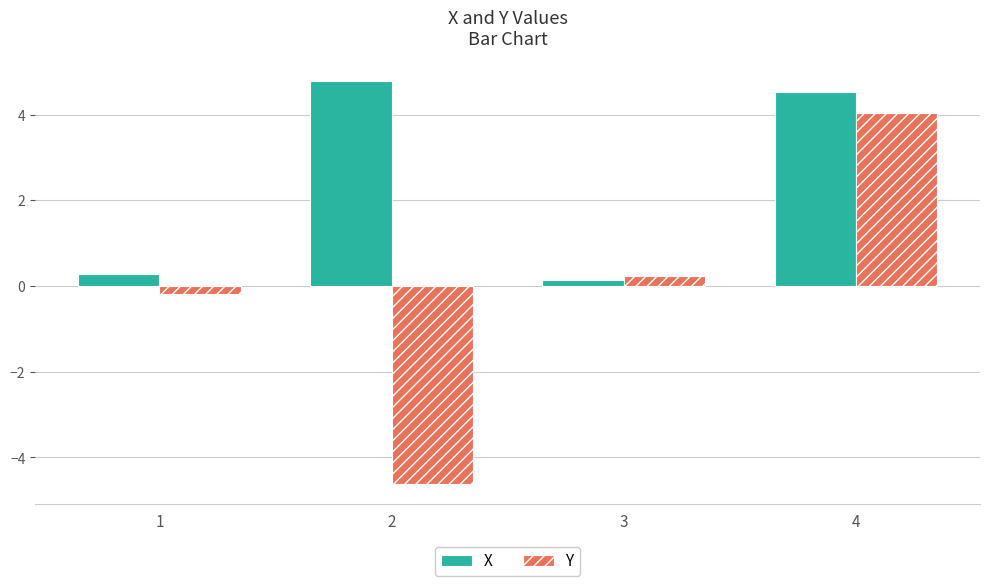

Is it true that X equals 4.8 at 2?

True